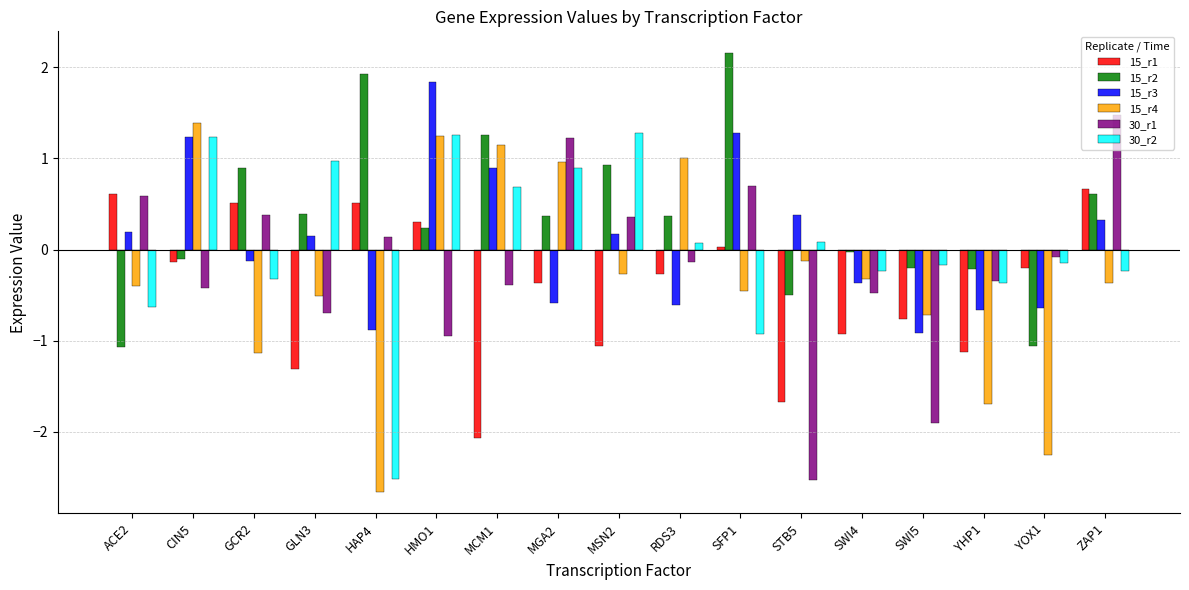

Between HAP4 and MGA2, which series saw the biggest shift?

15_r4